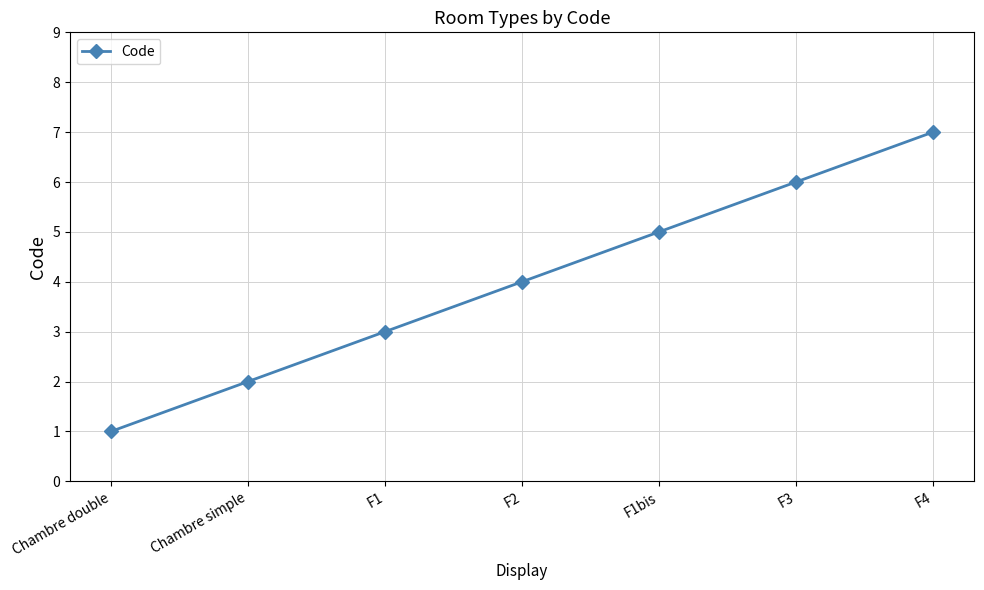

What is the change in value from F1bis to F4?

+2